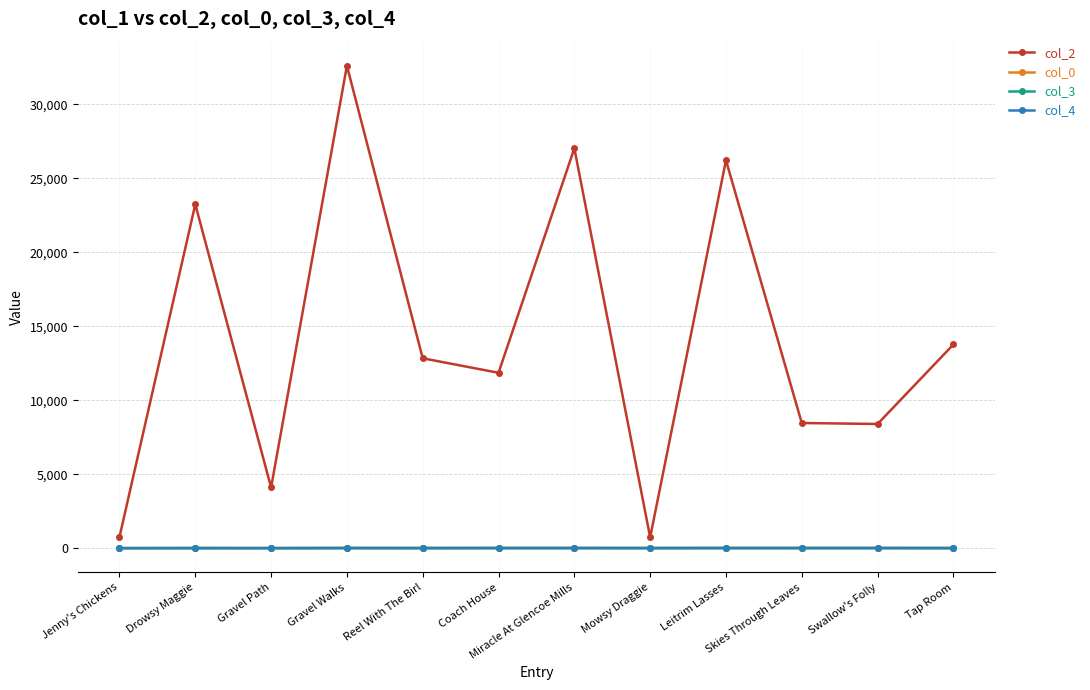

Which category has the highest value across all series?

Gravel Walks